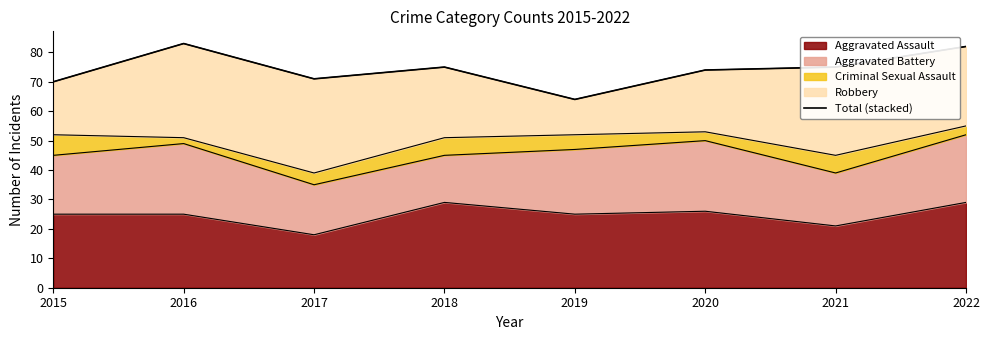

Read the value at 2019.

64